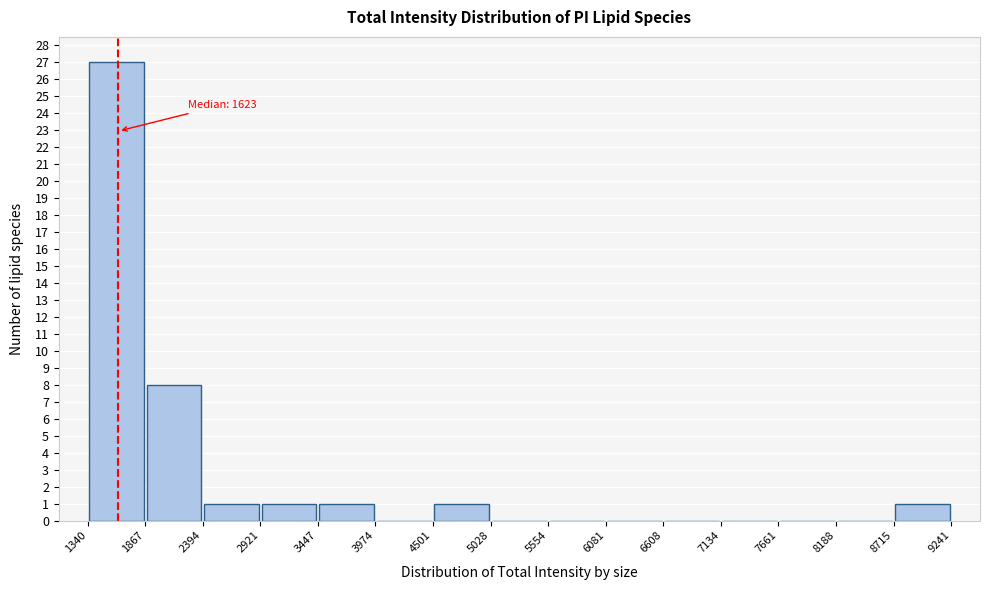

Over which range of the x-axis is the bar tallest?

1340 to 1867